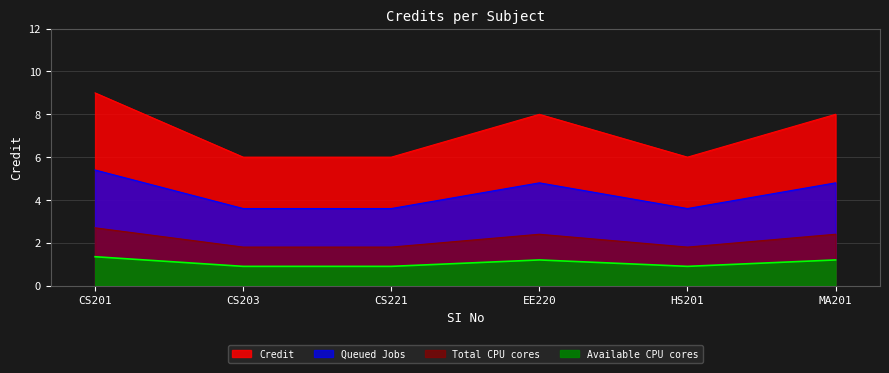

Does the chart have visible grid lines?

Yes